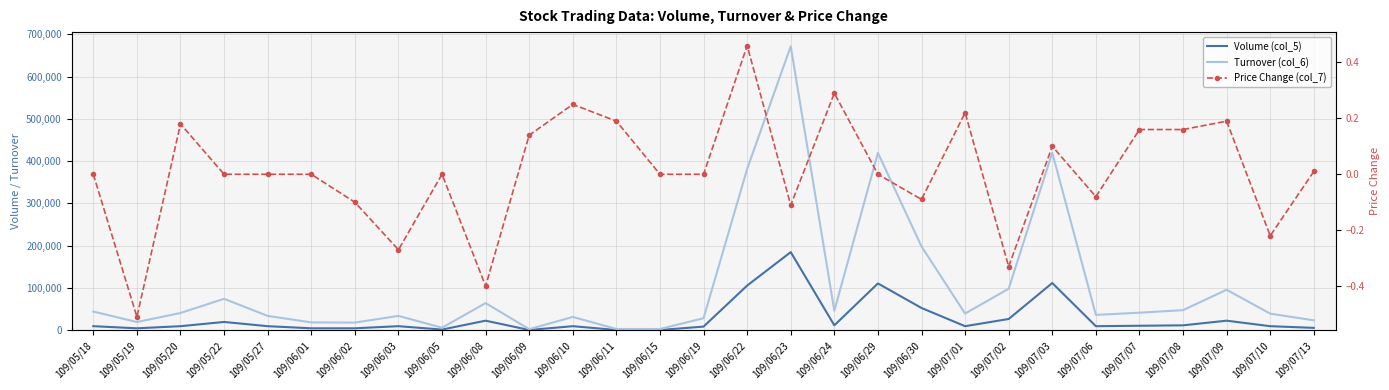

What is the difference between the highest and lowest values at 109/05/22?

74700.0